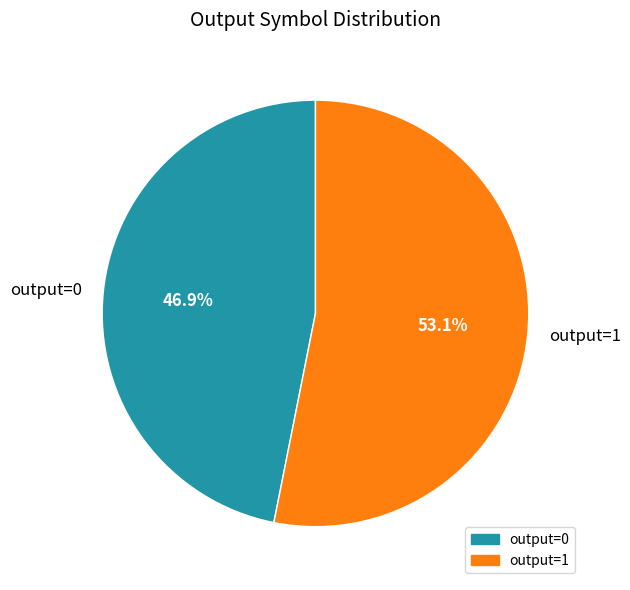

Combined, do output=0 and output=1 account for over 50%?

Yes